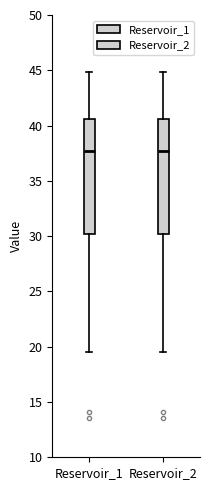

Reading left to right, read every box against the y-axis: the position of its median line, the range the box covers, and the ends of its whiskers. The values are not printed on the chart, so give them approximately, as read against the axis.

Reservoir_1: median 37.5, box 30.0 to 40.5, whiskers 19.5 to 45.0
Reservoir_2: median 37.5, box 30.0 to 40.5, whiskers 19.5 to 45.0